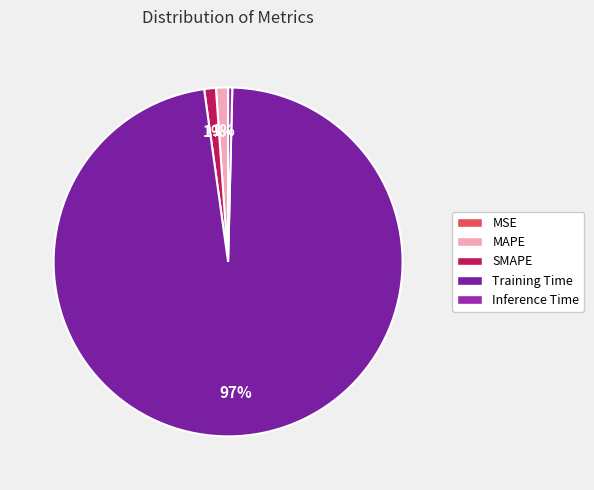

To the nearest percent, what is the difference between the largest and smallest slice percentages?

97%